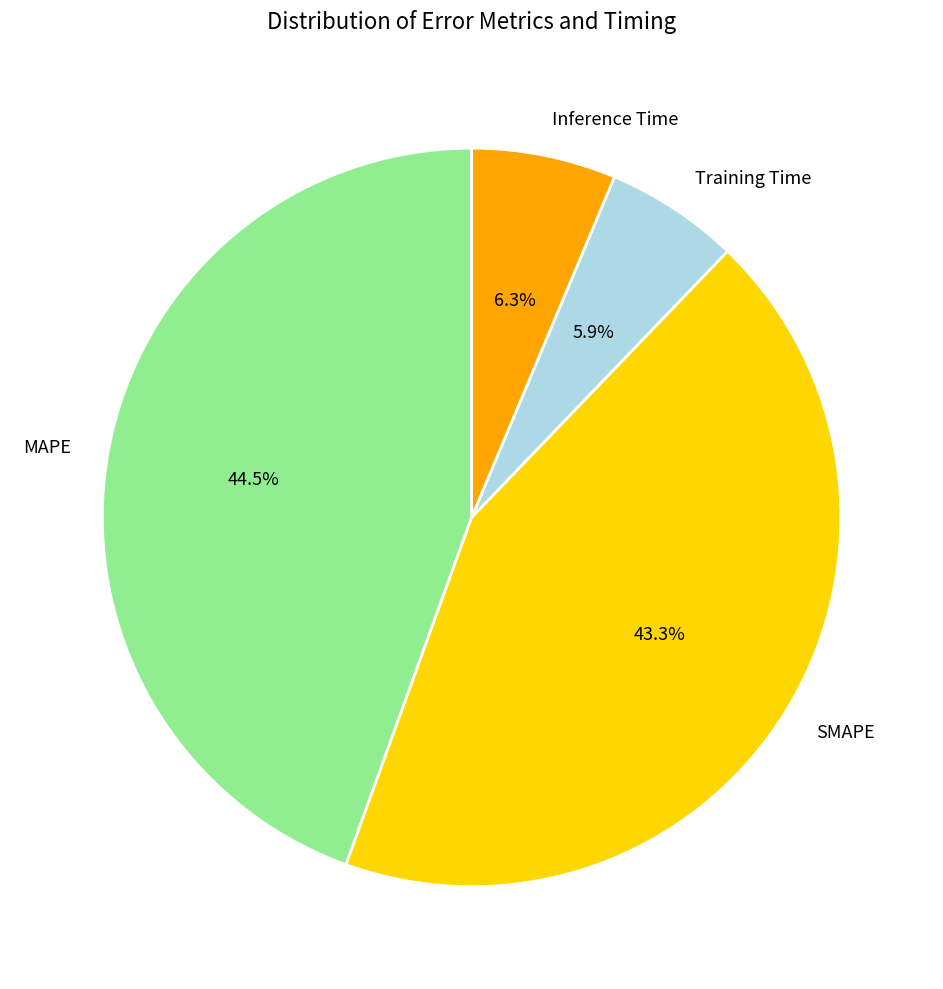

To the nearest percent, what percentage of the pie is SMAPE?

43%